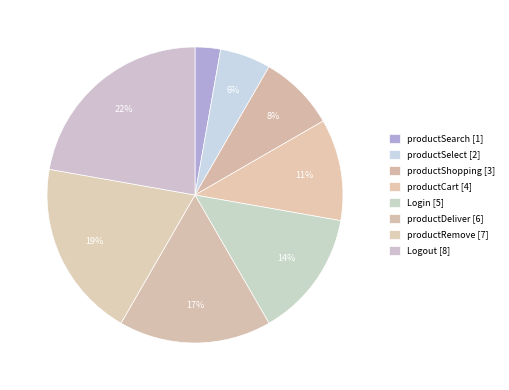

How many segments does this pie chart have?

8